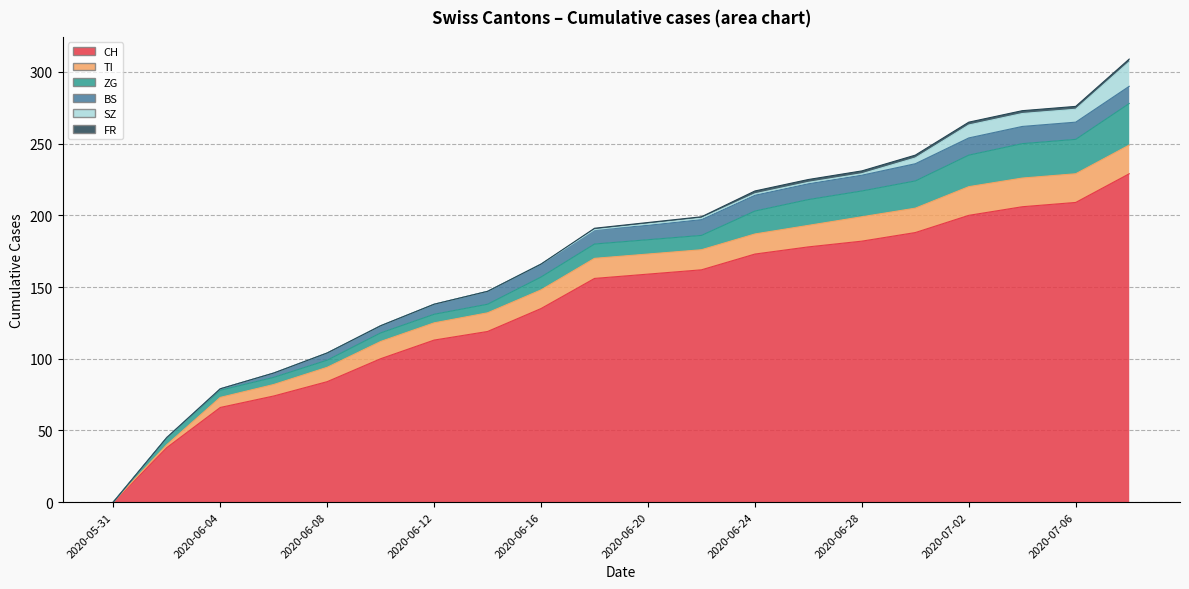

What is the sum of all SZ values?

53